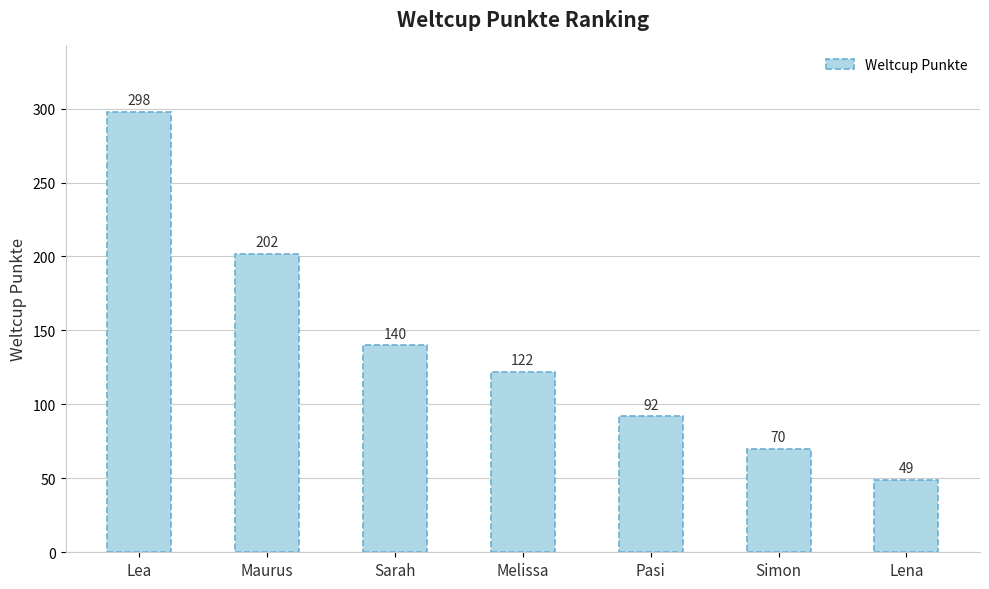

What is the change in value from Lea to Maurus?

-96